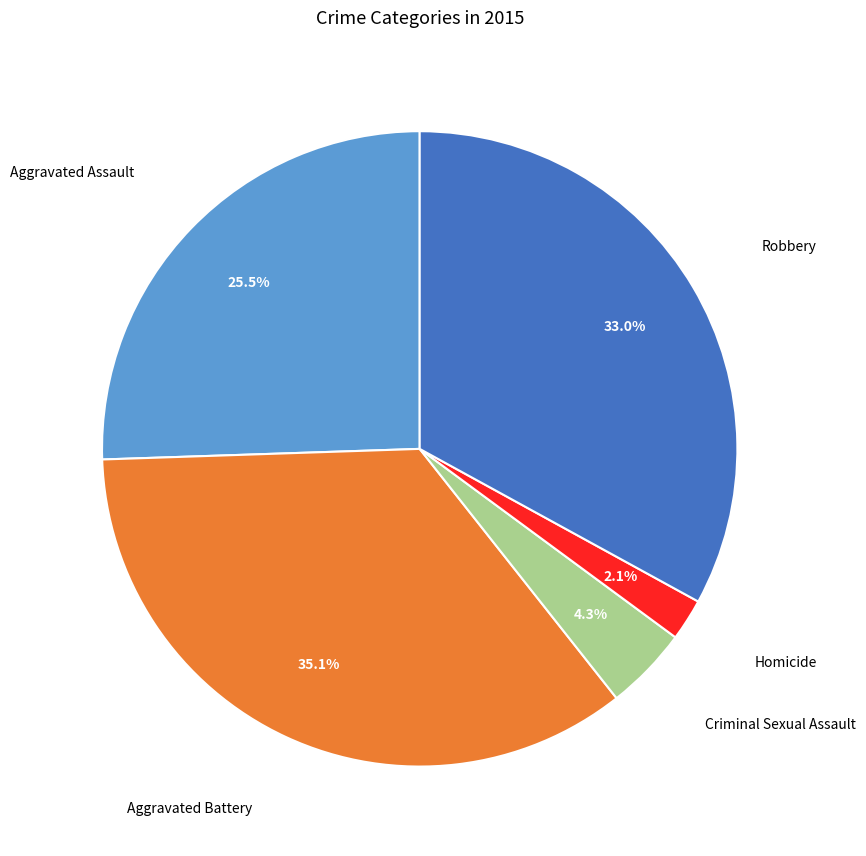

To the nearest percent, what portion does Aggravated Battery represent?

35%